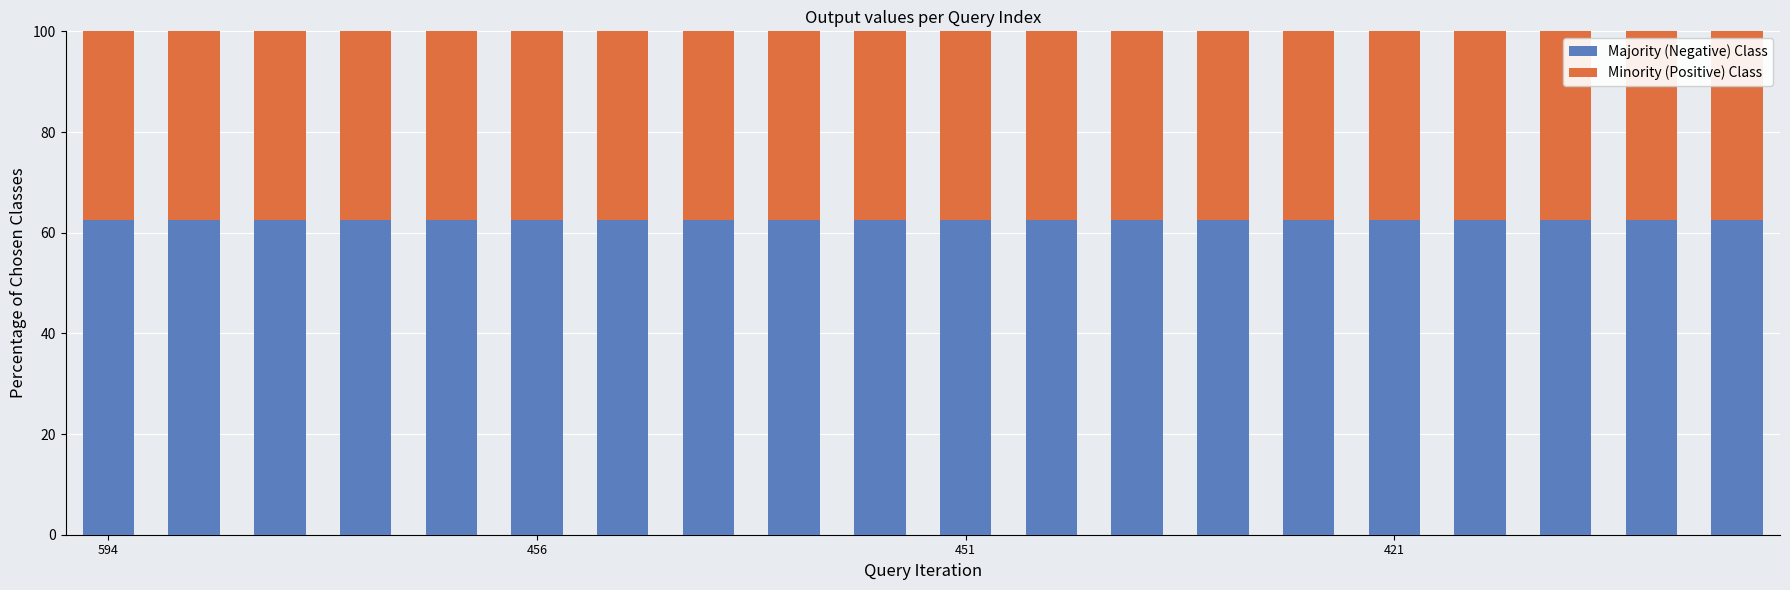

What is the sum of all Majority (Negative) Class values?

1250.0